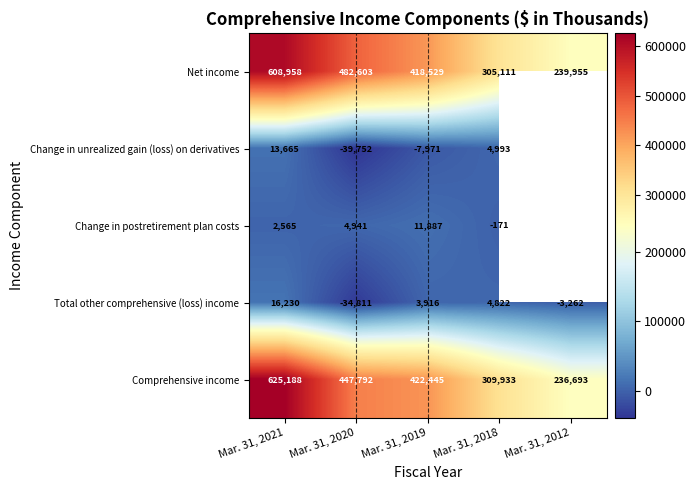

At Mar. 31, 2018, list the series in order from largest to smallest.

Comprehensive income, Net income, Change in unrealized gain (loss) on derivatives, Total other comprehensive (loss) income, Change in postretirement plan costs